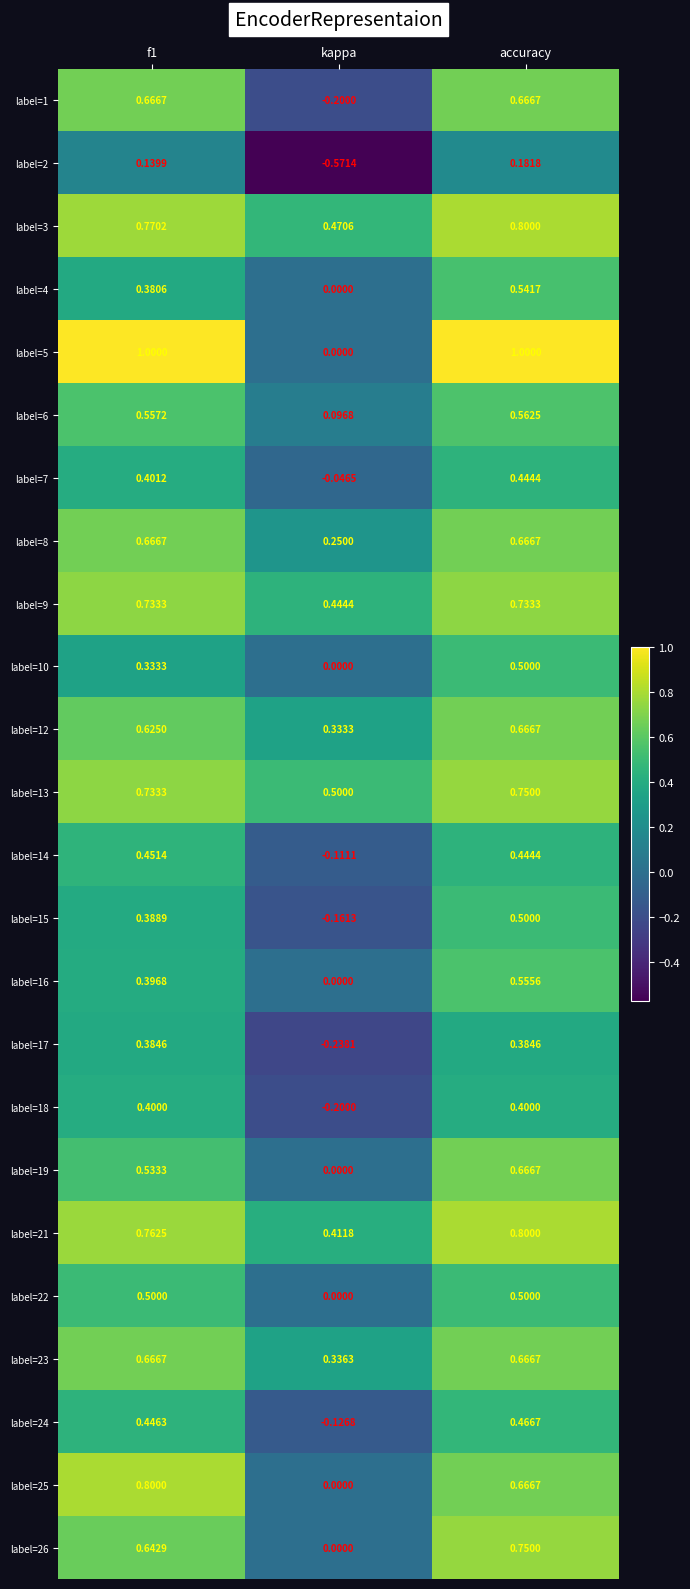

Which category has the highest value in the label=13 series?

accuracy